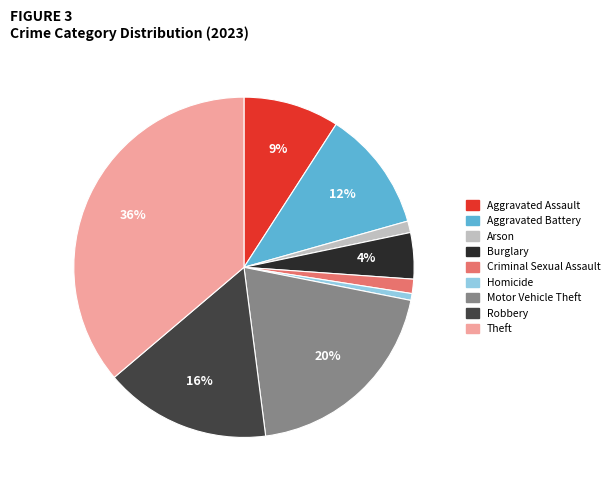

The Homicide slice represents 1% of the pie. True or false?

True